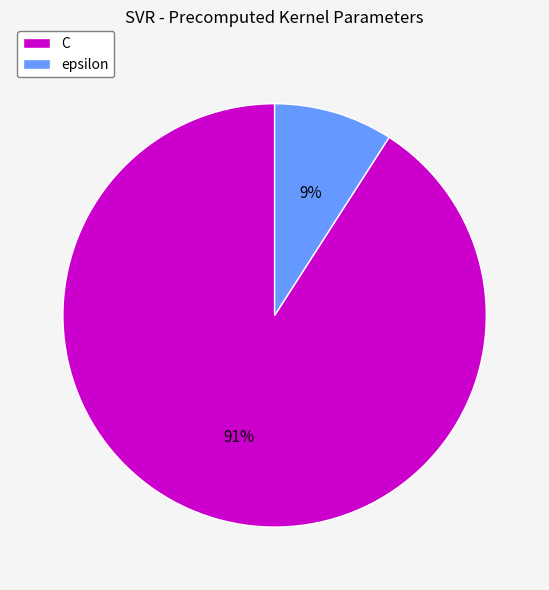

Which has a higher value, C or epsilon?

C